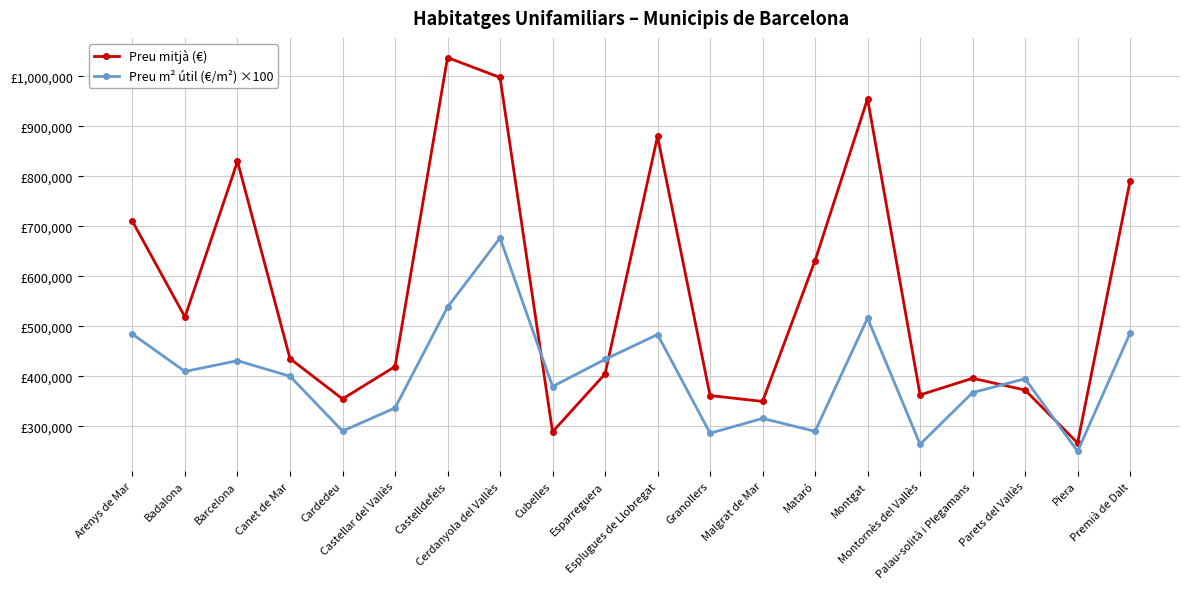

What is the label of the 15th point from the left?

Montgat